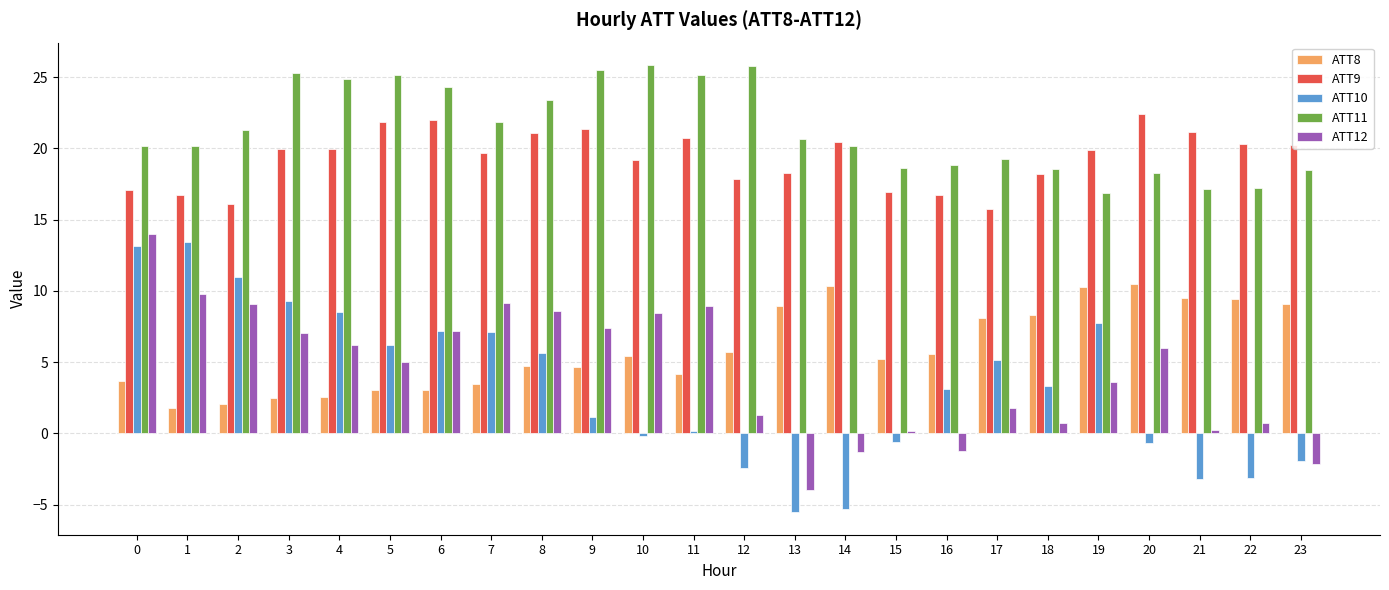

Is it true that ATT12 equals 1.3 at 12?

True